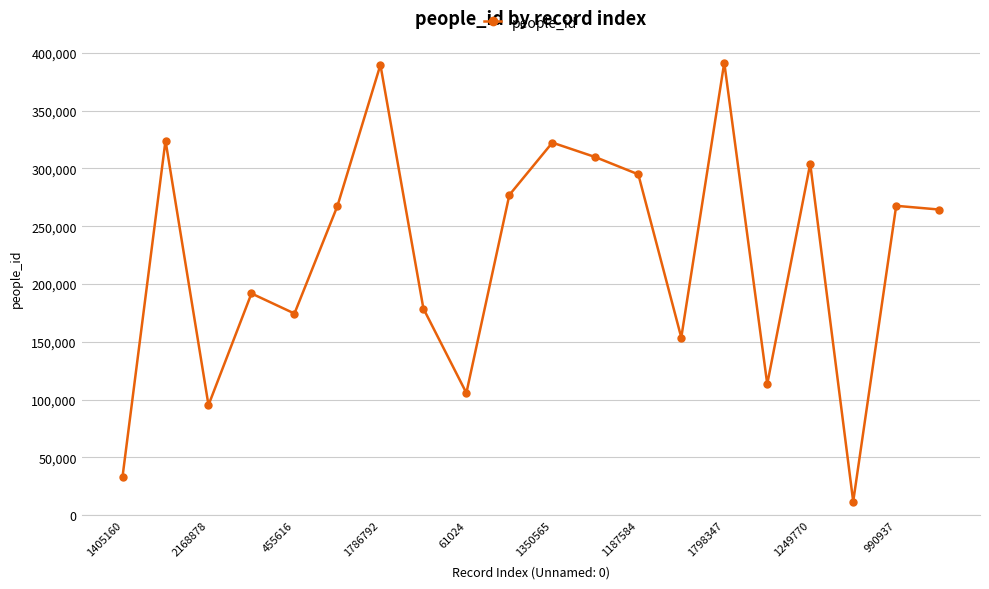

What is the smallest value displayed?

11791